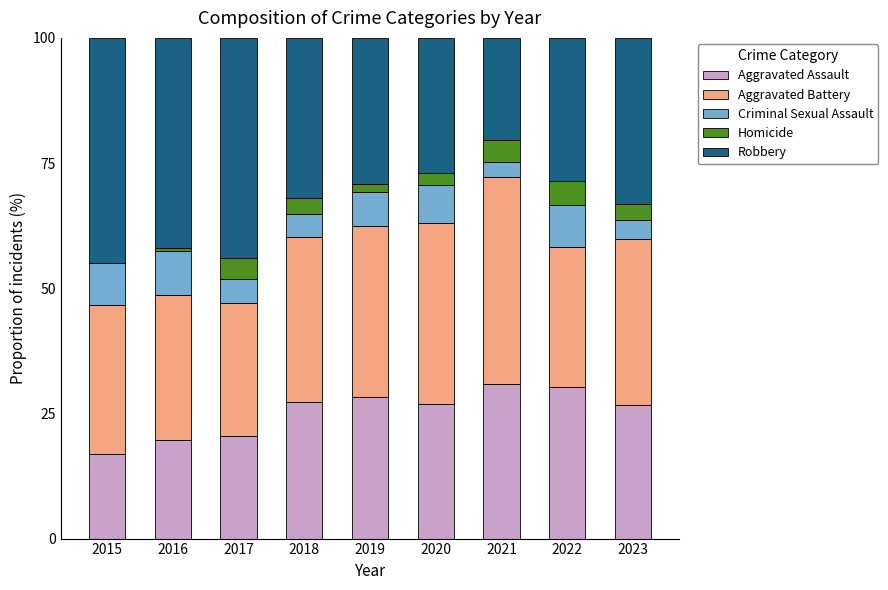

True or false: Aggravated Assault has a value of 30.8 at 2021.

True